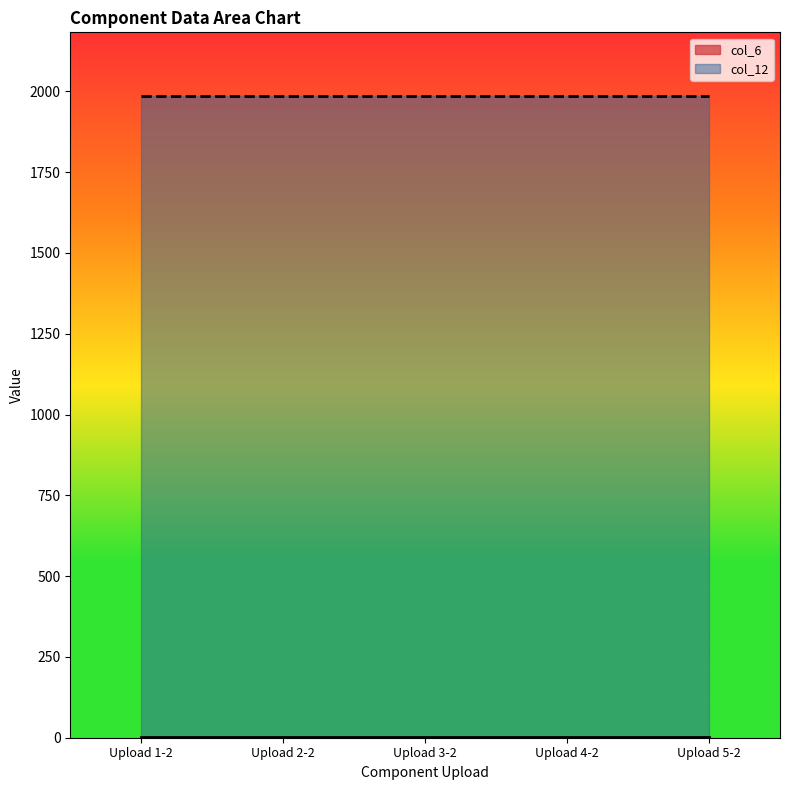

What is the minimum value shown in the chart?

2